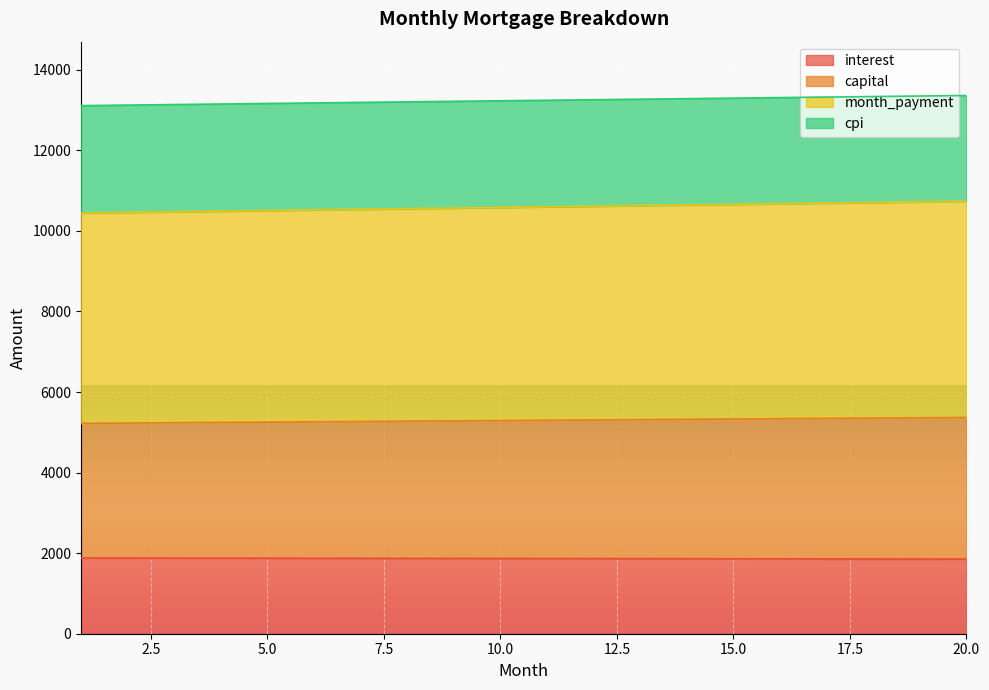

Reading left to right, transcribe all the data shown in this chart.

interest: 1880.0	1878.7	1877.4	1876.1	1874.8	1873.4	1872.1	1870.7	1869.3	1867.8	1866.4	1864.9	1863.4	1861.9	1860.4	1858.8	1857.2	1855.6	1854.0	1852.3
capital: 5222.2	5229.9	5237.5	5245.2	5252.8	5260.5	5268.1	5275.8	5283.5	5291.1	5298.8	5306.5	5314.2	5321.8	5329.5	5337.2	5344.9	5352.6	5360.3	5368.0
month_payment: 10444.4	10459.7	10475.0	10490.3	10505.6	10520.9	10536.3	10551.6	10566.9	10582.3	10597.6	10613.0	10628.3	10643.7	10659.1	10674.4	10689.8	10705.2	10720.6	10736.0
cpi: 13109.3	13122.8	13136.2	13149.6	13163.0	13176.4	13189.7	13203.0	13216.3	13229.6	13242.9	13256.1	13269.3	13282.5	13295.6	13308.8	13321.9	13335.0	13348.0	13361.1